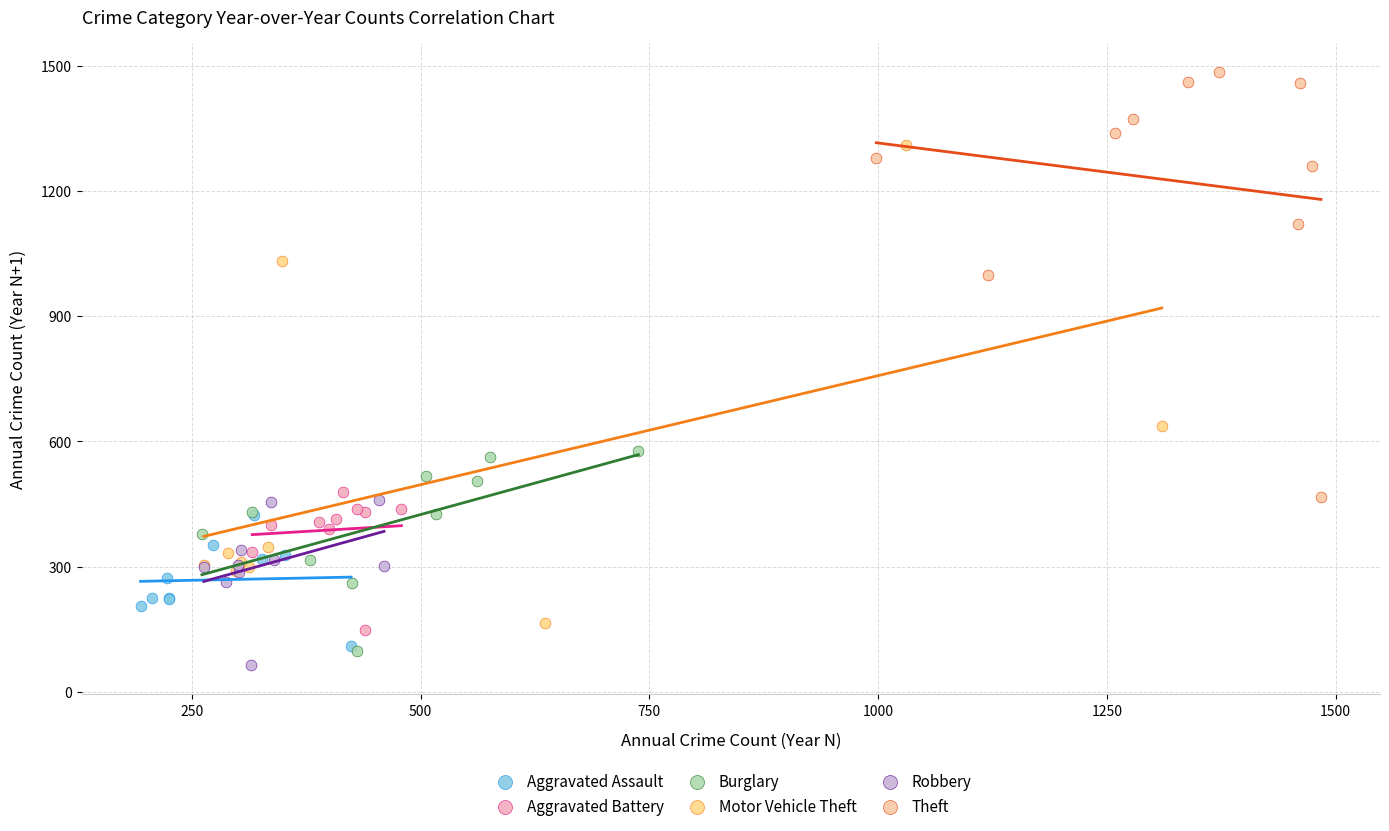

Which series has the largest Y range (max minus min)?

Motor Vehicle Theft